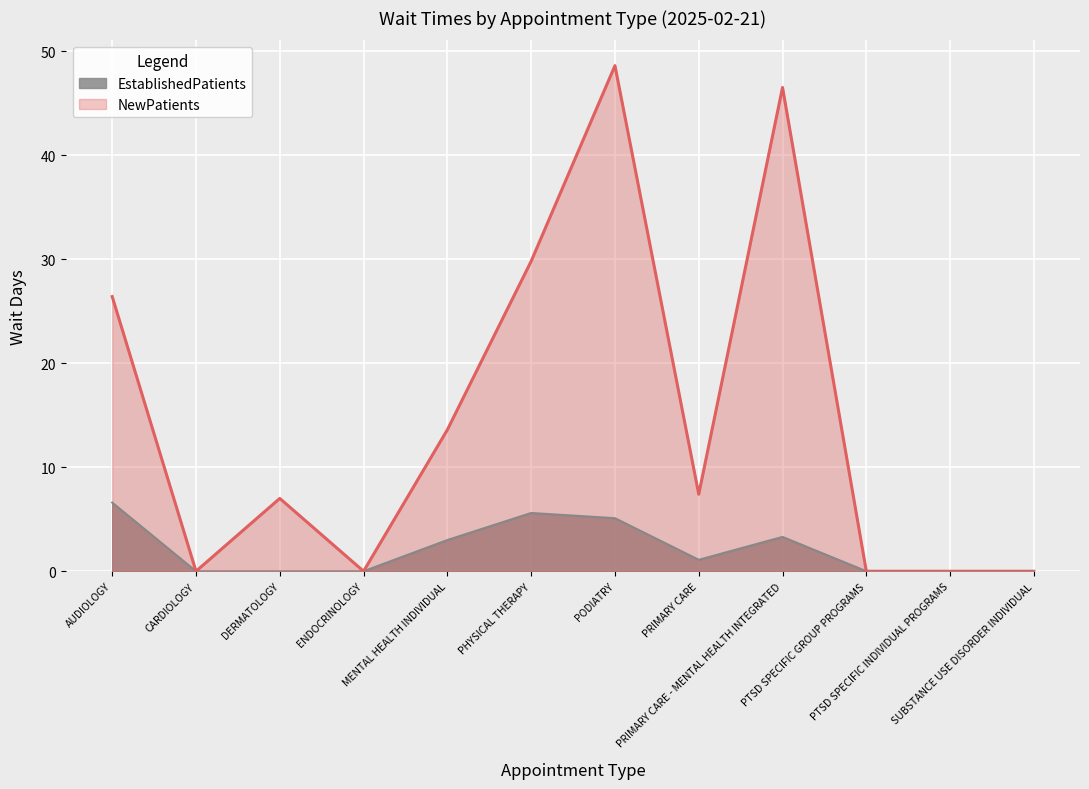

True or false: NewPatients and EstablishedPatients cross at least once.

False